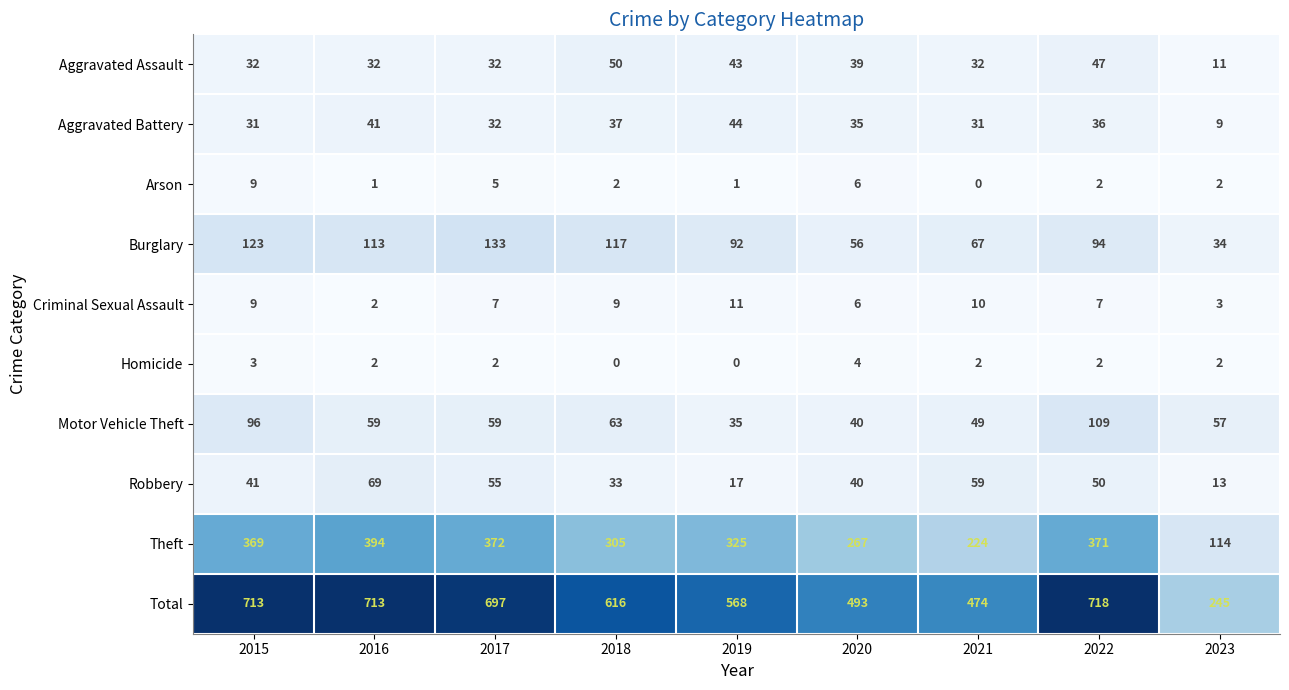

What is the difference between the highest and lowest values at 2021?

474